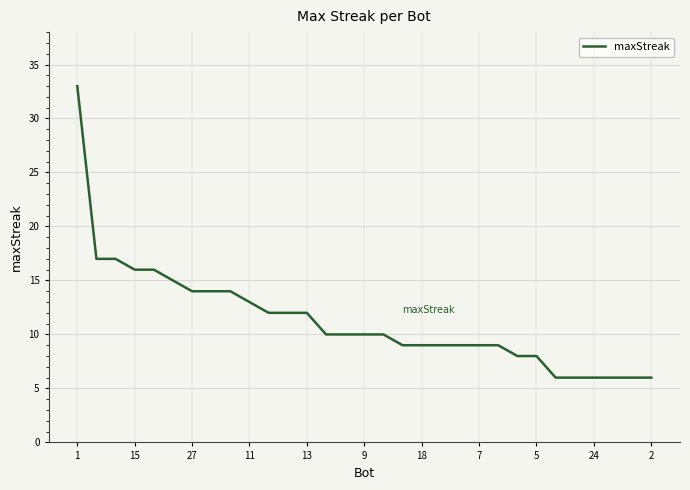

What is the smallest value displayed?

6